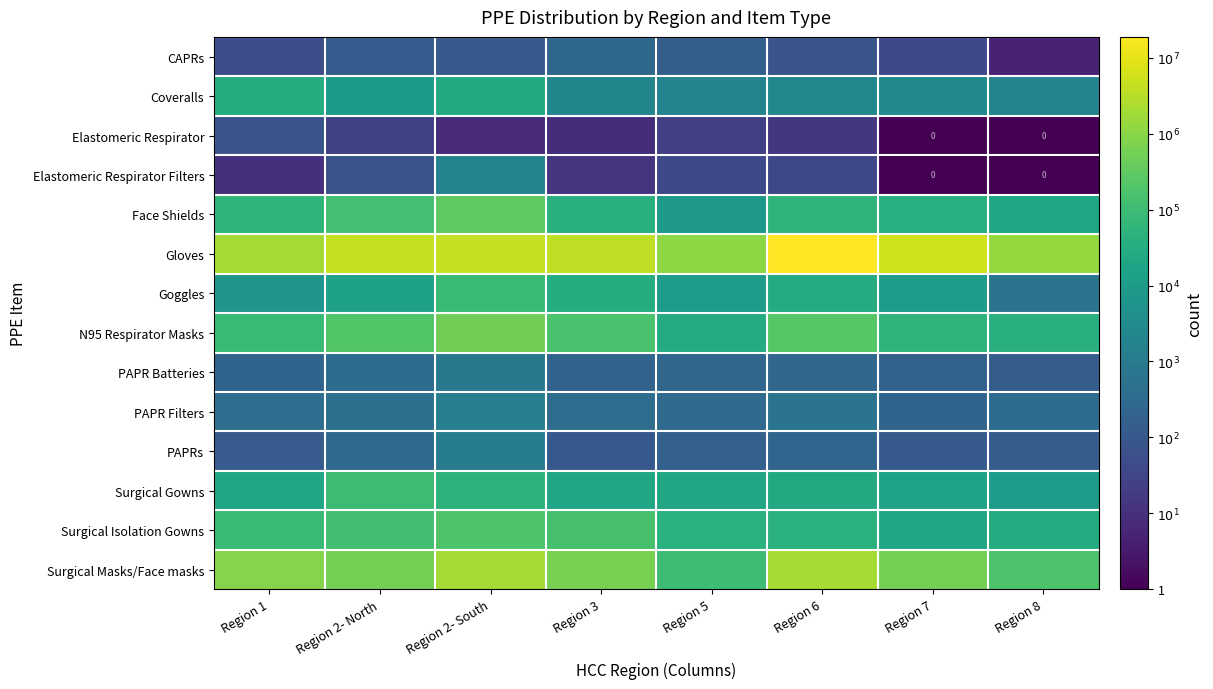

Which has a higher value, Region 1 or Region 2- North?

Region 2- North